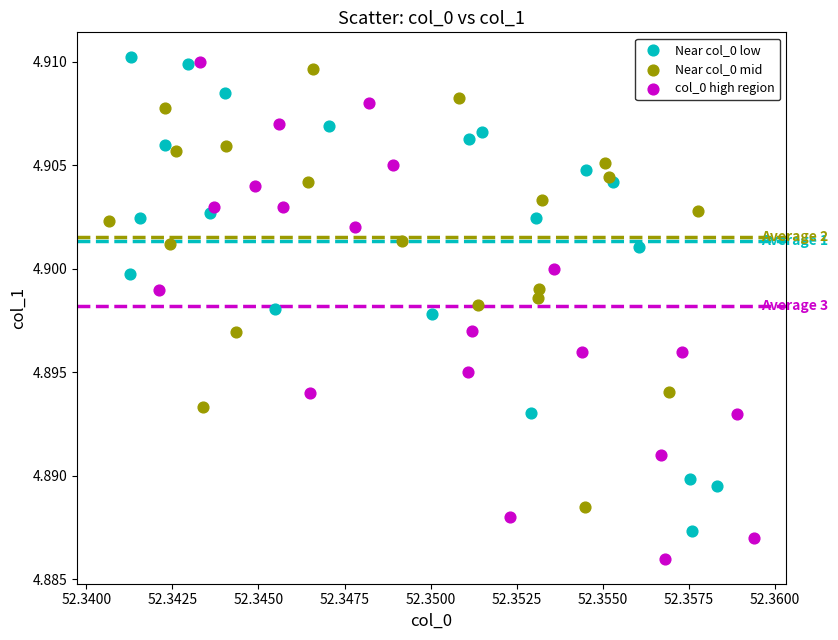

Which series has the widest spread of Y values?

col_0 high region